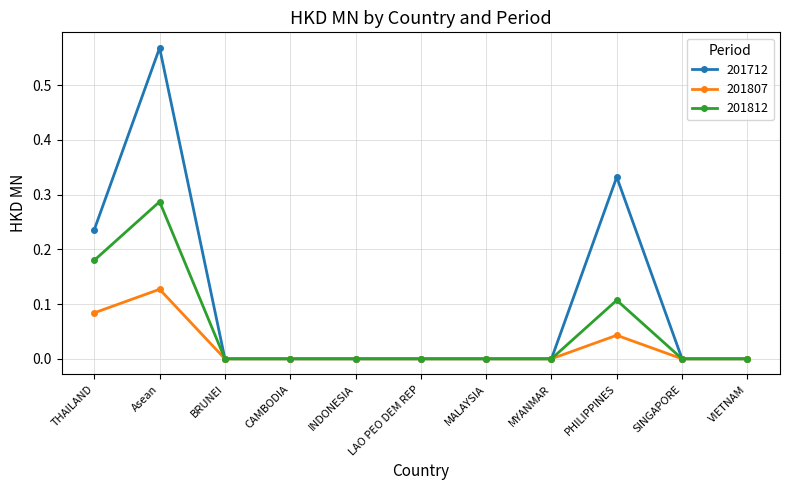

The 201812 series shows 0.0 at LAO PEO DEM REP. True or false?

True